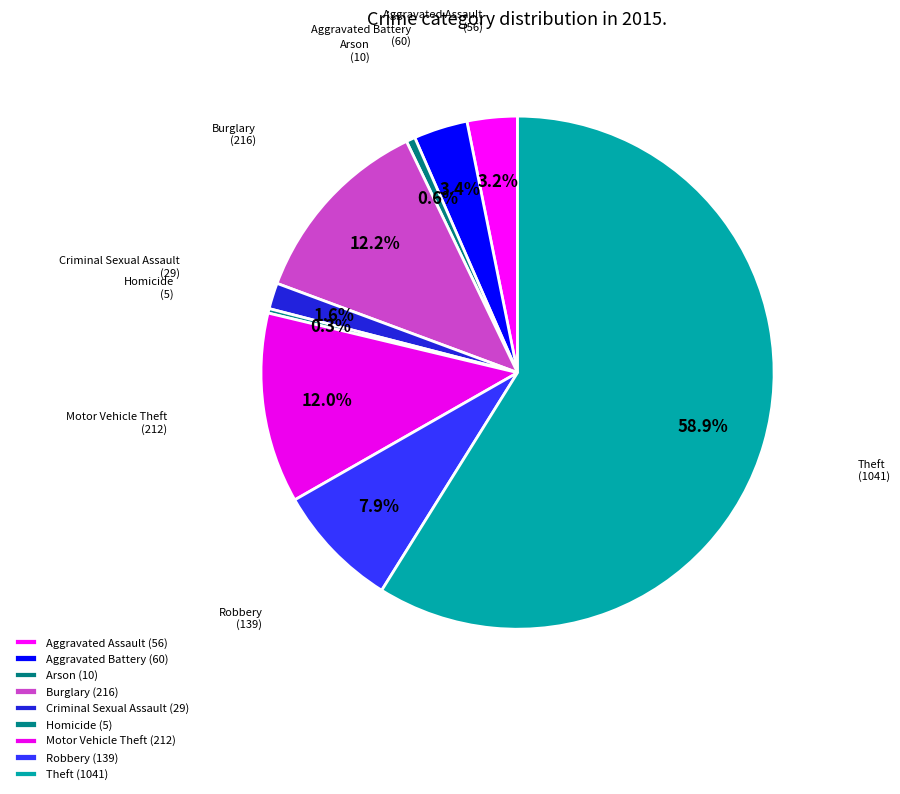

Is there any slice that represents more than half of the pie?

Yes